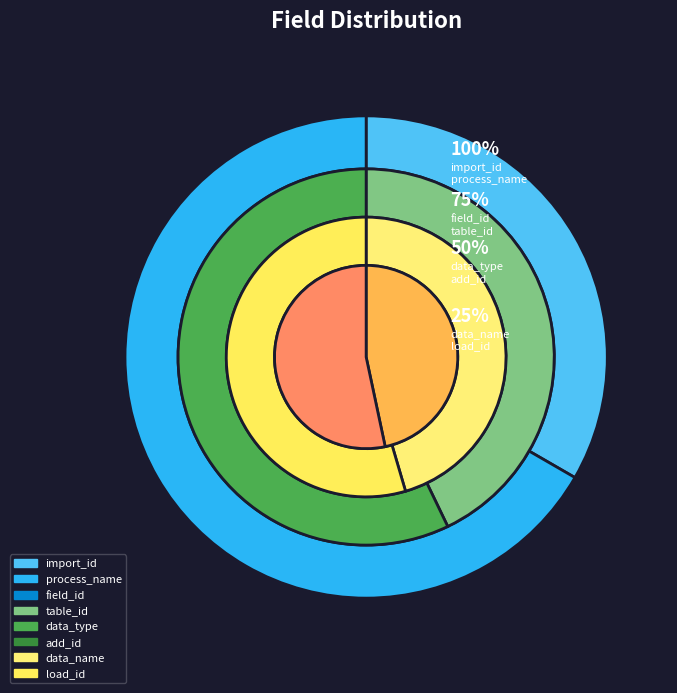

To the nearest percent, what is the average slice percentage?

9%